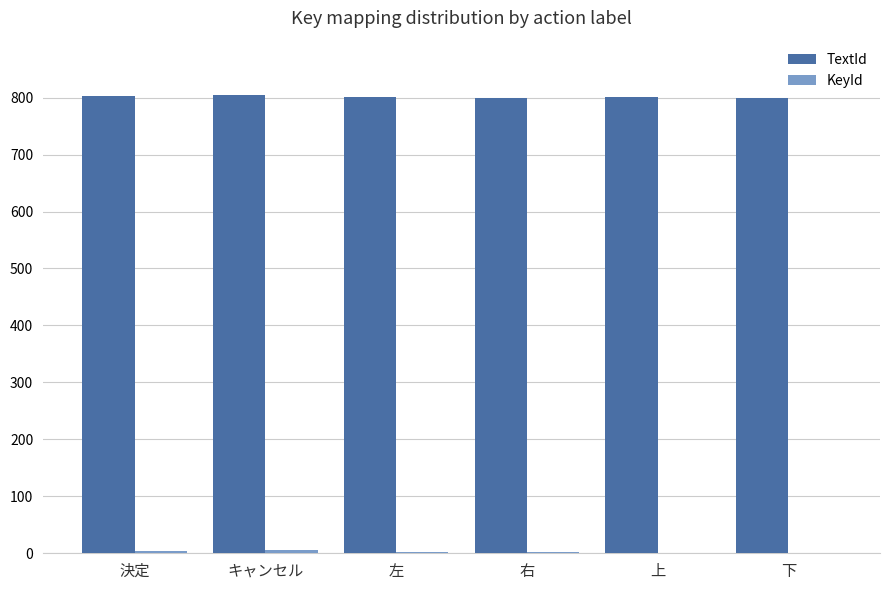

What is the sum of all TextId values?

4808